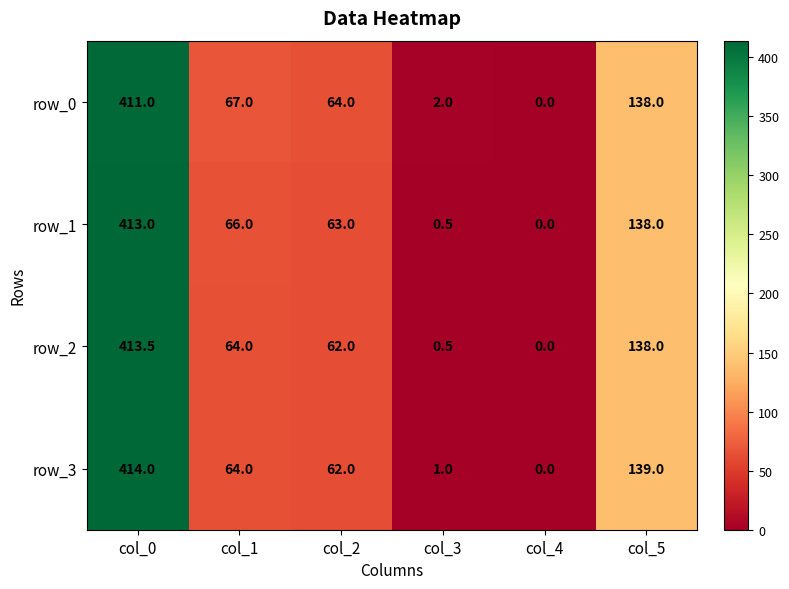

How many data points does each series have?

6